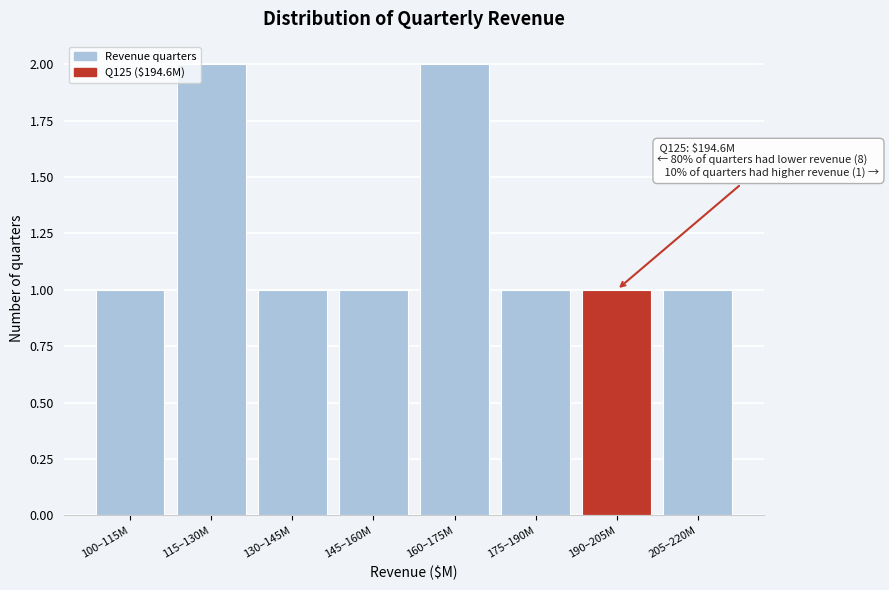

Reading left to right, transcribe all the data shown in this chart.

1	2	1	1	2	1	1	1